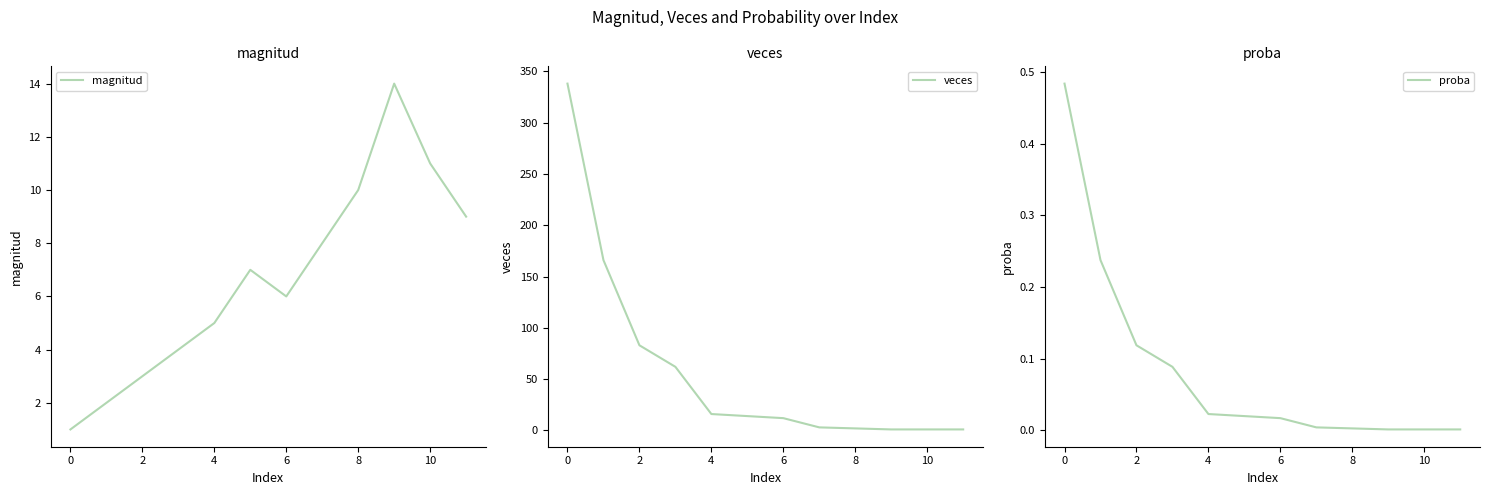

The magnitud series shows 1 at 0. True or false?

True